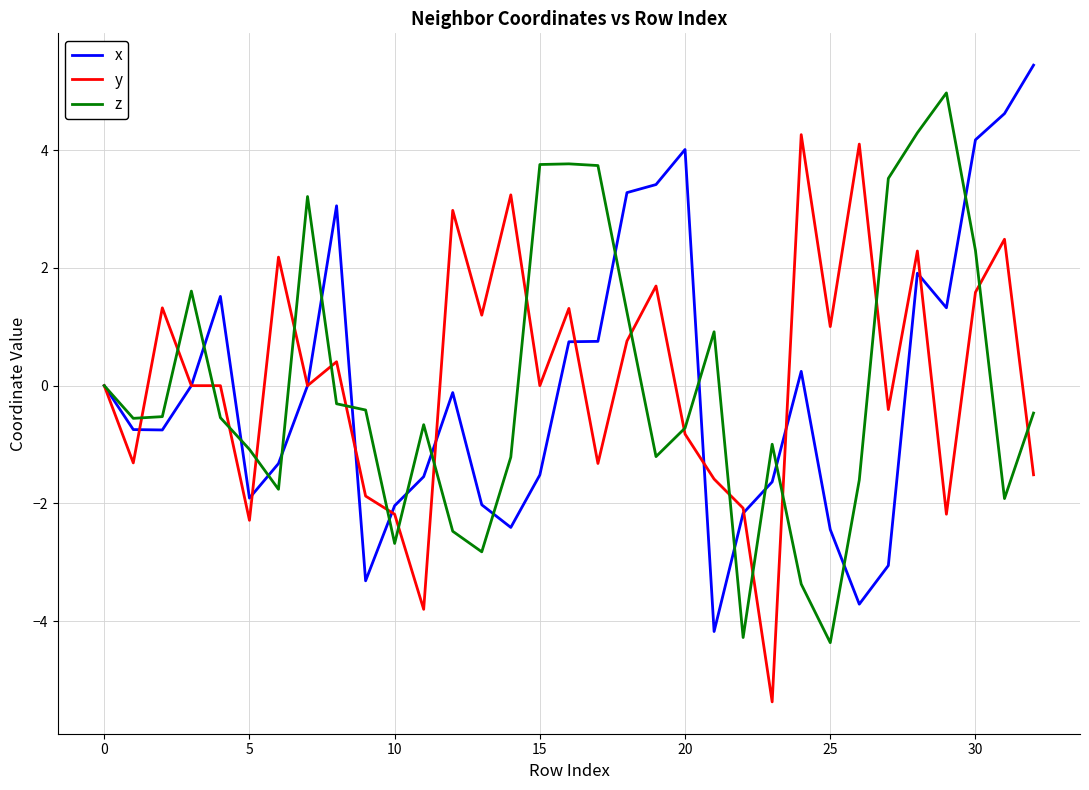

What is the minimum value shown in the chart?

-5.4